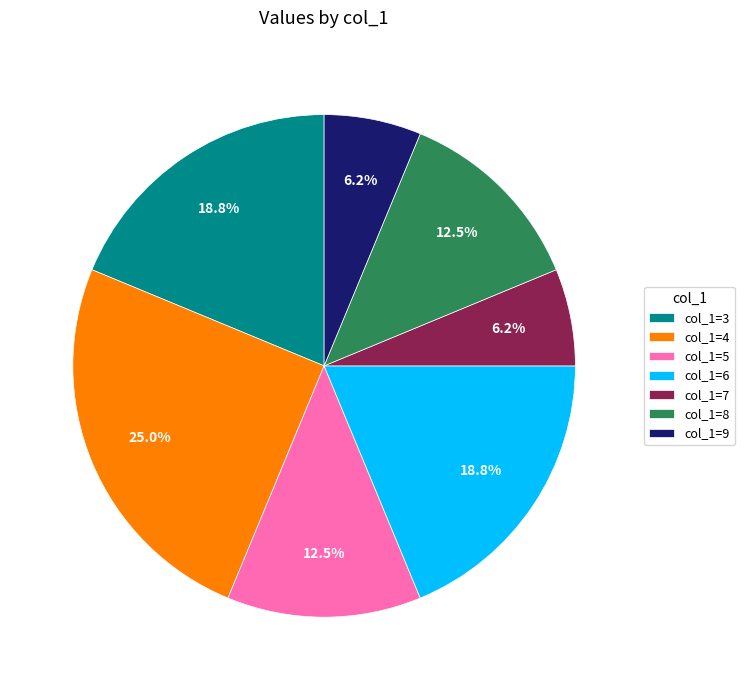

To the nearest percent, what is the difference between the largest and smallest slice percentages?

19%